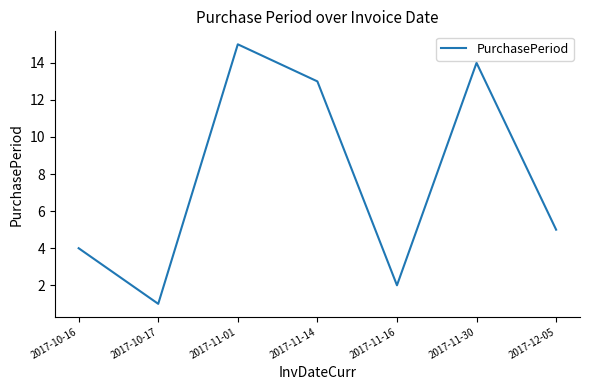

The chart shows a value of 6 at 2017-11-14. True or false?

False